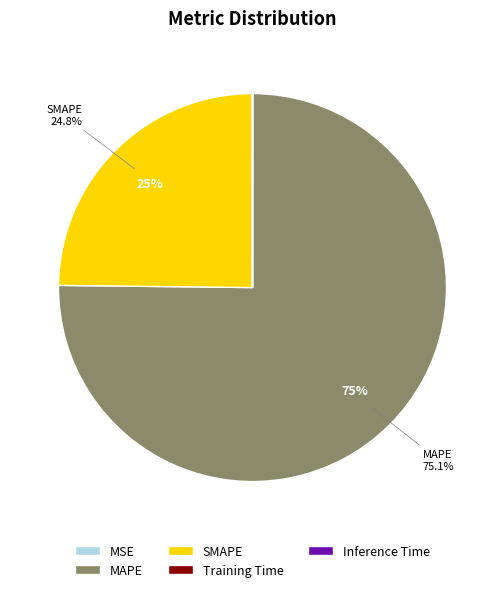

Which category has the biggest portion of the pie?

MAPE